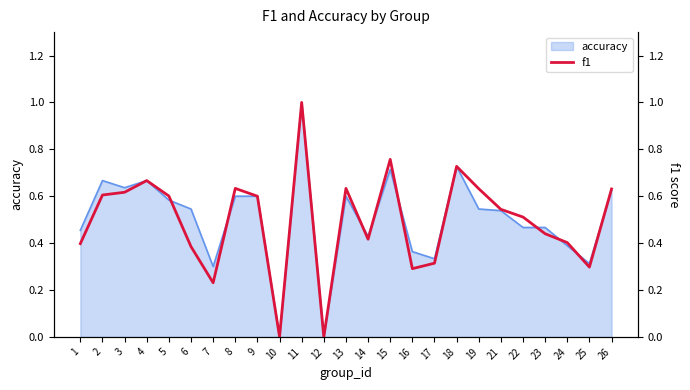

How many interior local peaks (higher than both neighbors) does the data have?

6